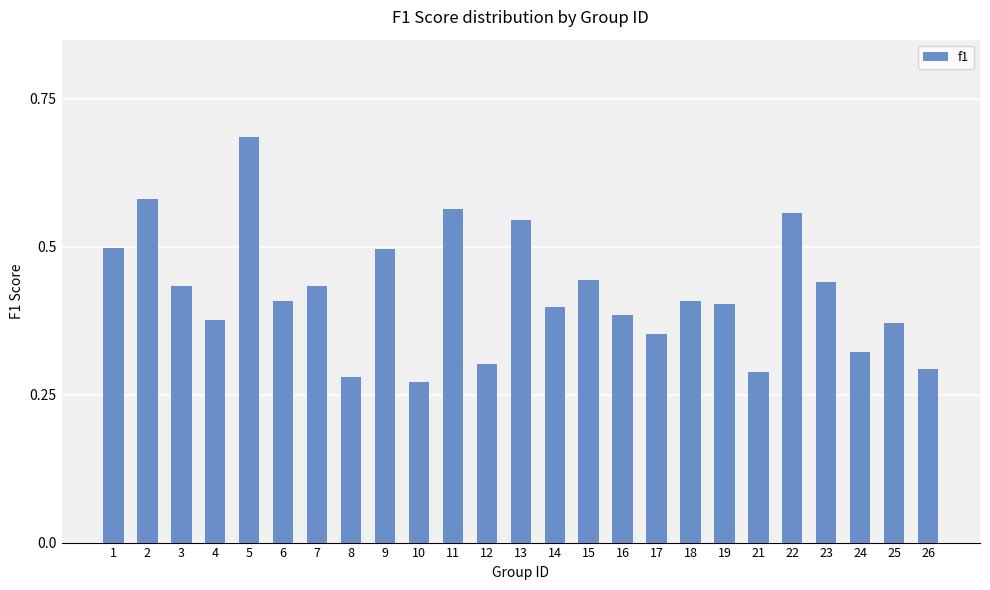

Which category has the highest value across all series?

5